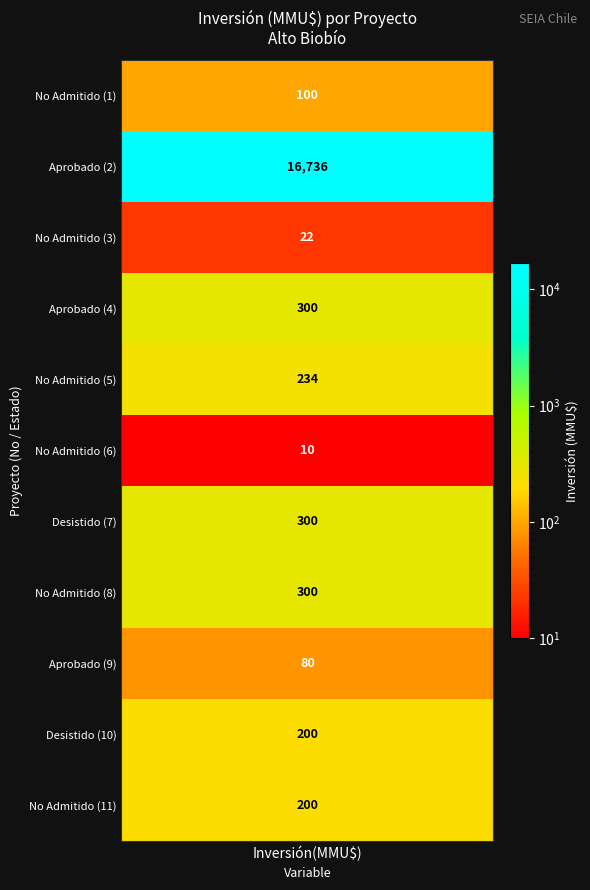

What is the change in value from 7 to 10?

-100